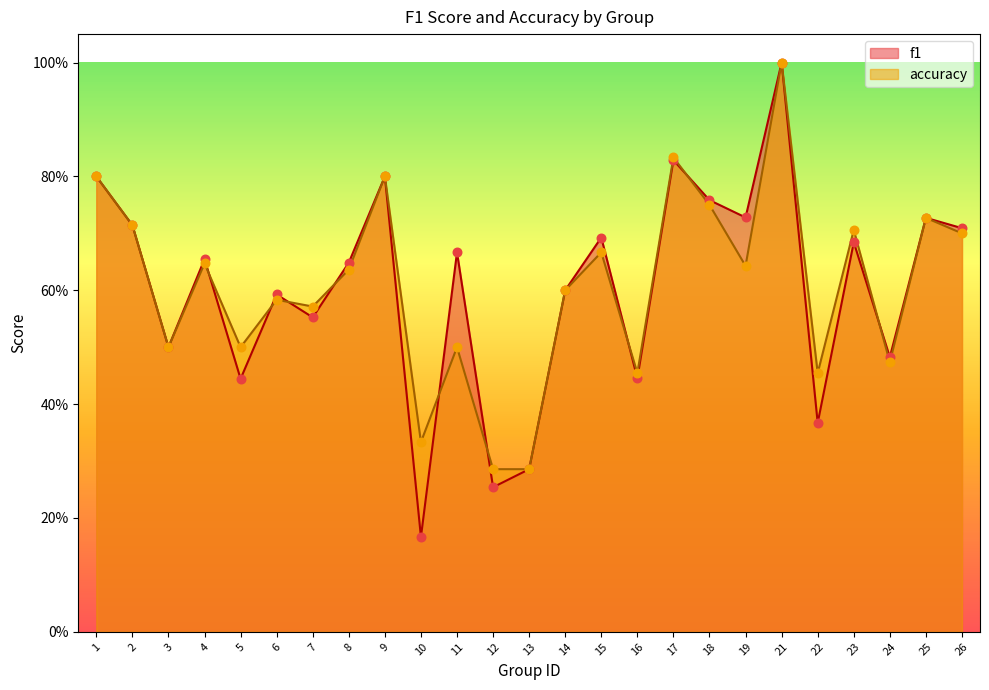

Which series has the widest spread of Y values?

f1